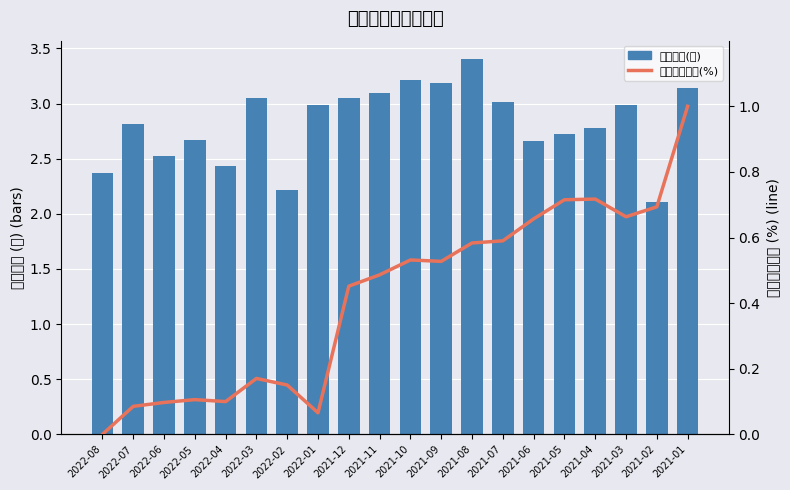

What is the average value of the 累計營收年增(%) series?

0.4